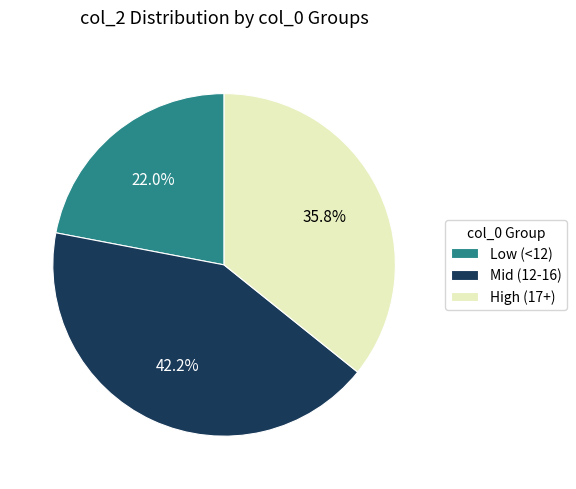

Rank the categories by value from highest to lowest.

Mid (12-16), High (17+), Low (<12)